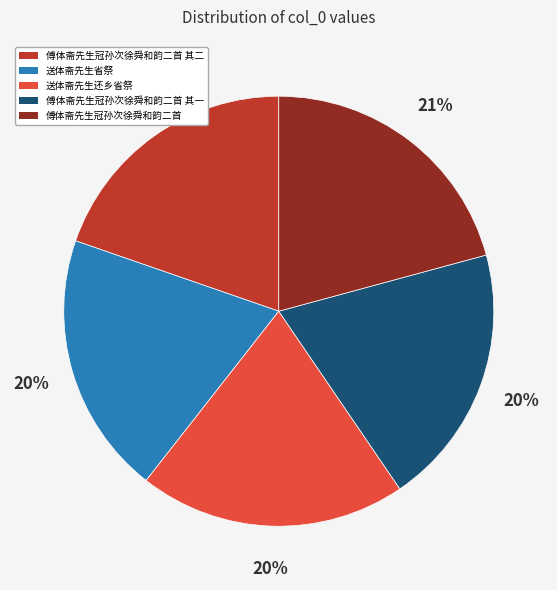

To the nearest percent, what is the difference between the largest and smallest slice percentages?

1%